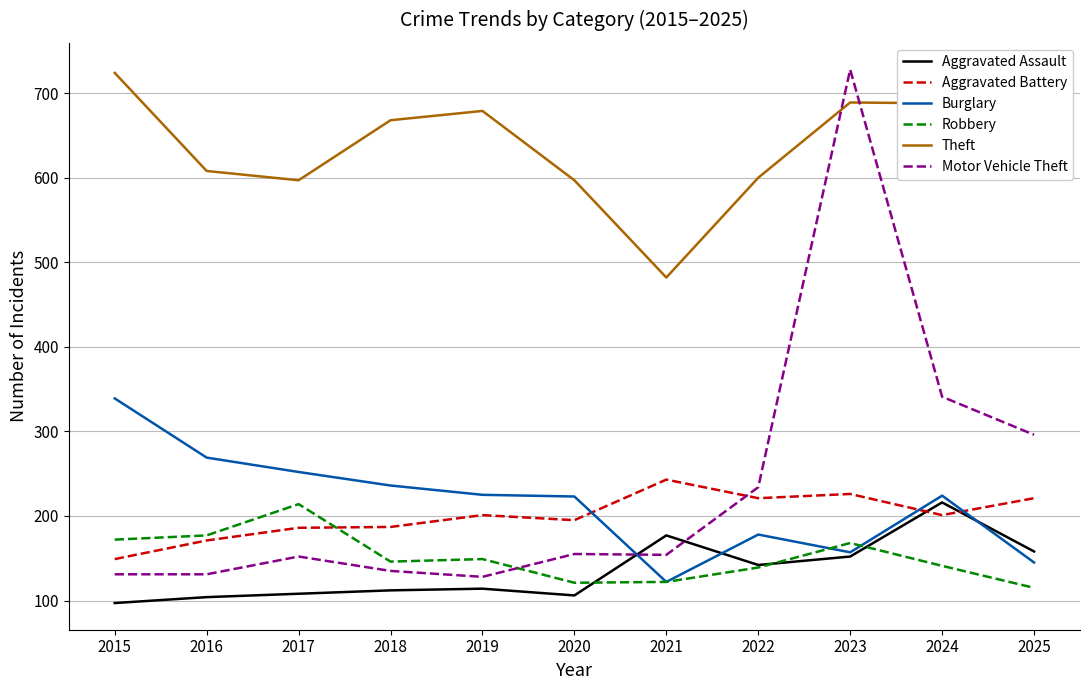

At which label is Motor Vehicle Theft closest to 428?

2024